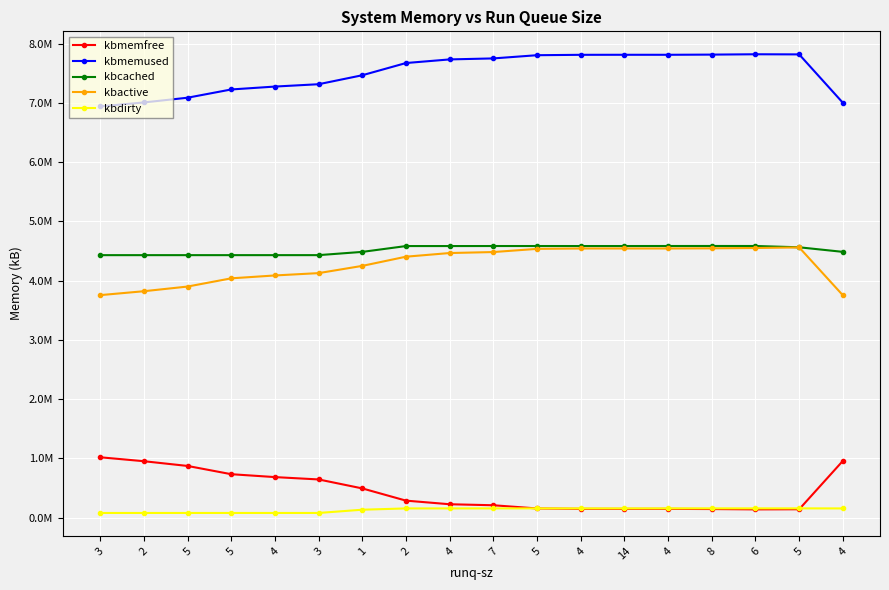

What is the total value across all series at 3?

16219788